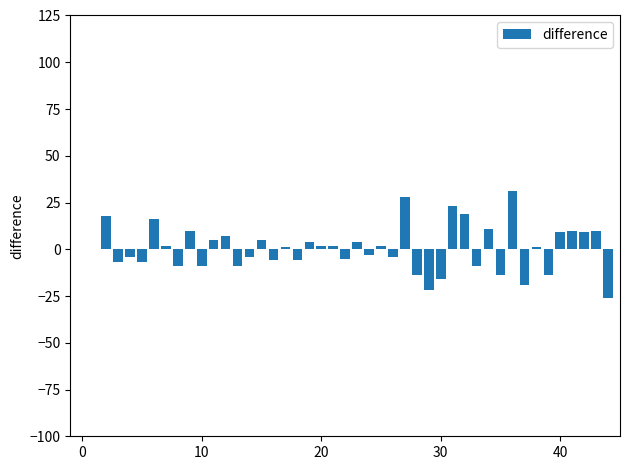

What is the maximum value shown in the chart?

31